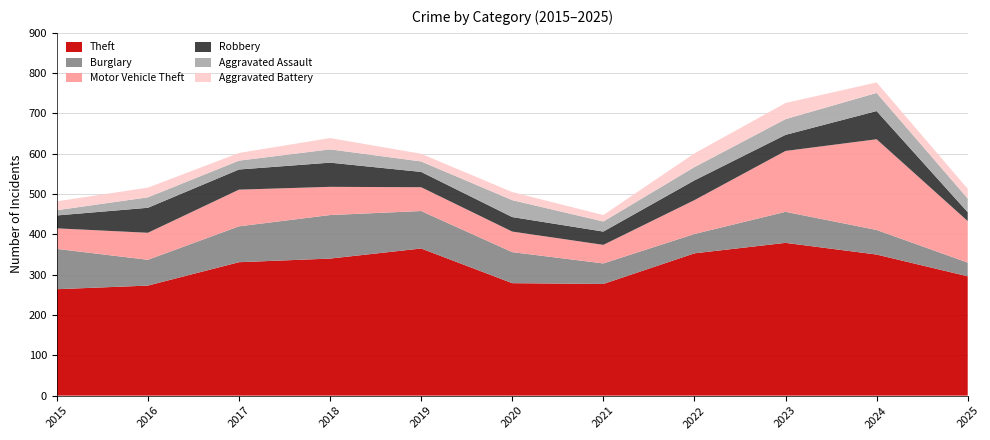

Reading right to left, extract all data points from this chart.

Theft: 296	350	379	353	277	279	365	340	331	273	264
Burglary: 34	61	77	48	51	77	93	108	89	64	100
Motor Vehicle Theft: 103	225	151	84	46	51	59	70	91	67	51
Robbery: 22	70	40	49	33	36	38	60	50	62	32
Aggravated Assault: 34	45	39	33	25	42	26	33	22	26	13
Aggravated Battery: 24	26	40	34	16	20	19	28	19	24	22